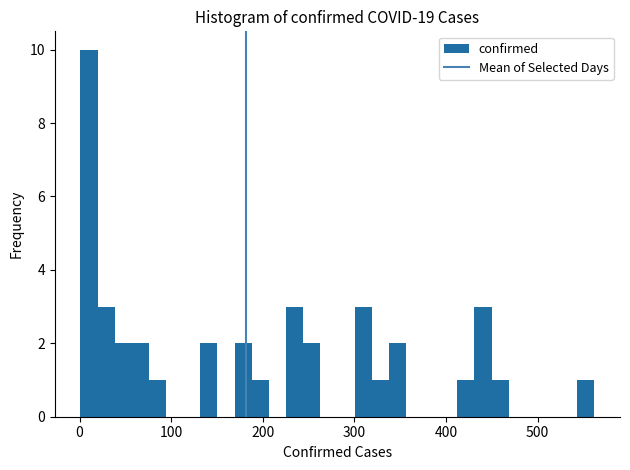

Read against the x-axis, roughly where is the centre of the tallest bar?

10